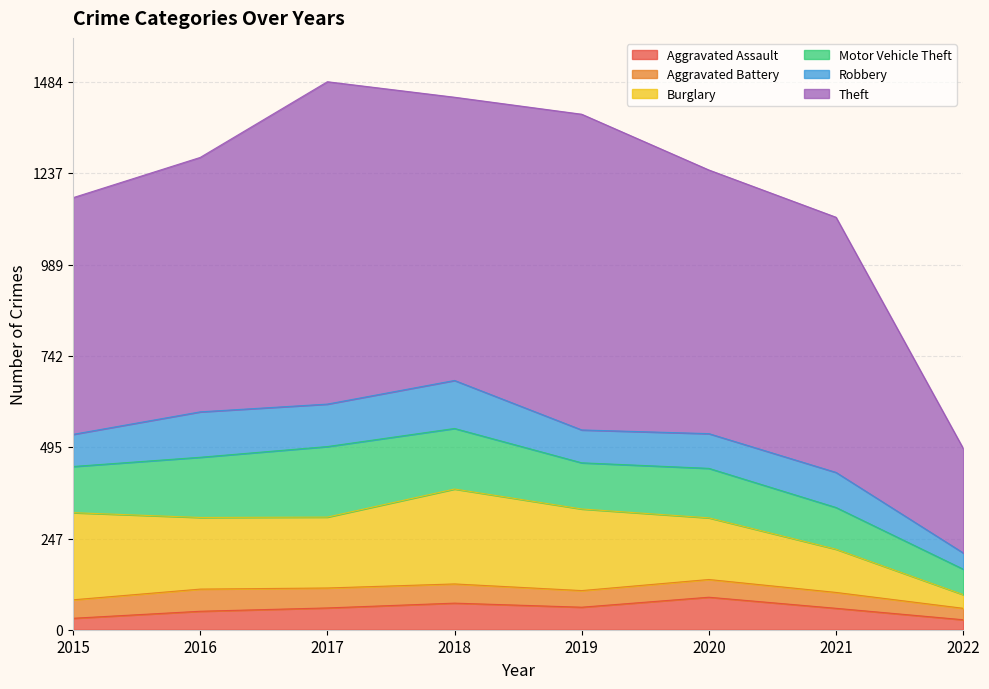

What is the difference between the second highest and minimum values in the Aggravated Assault series?

45